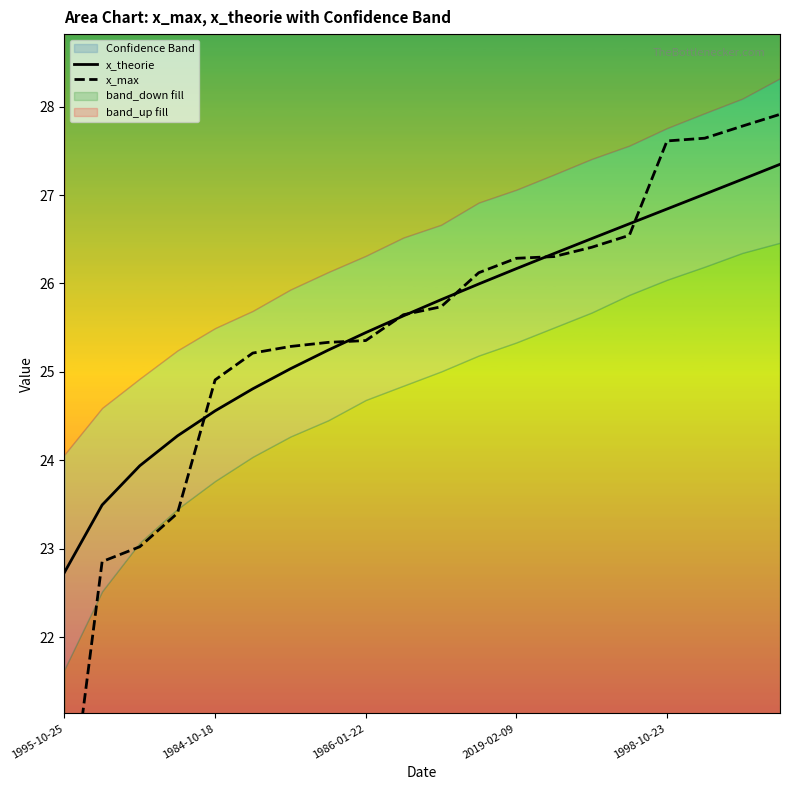

True or false: x_theorie has more than 1 interior local peaks.

False